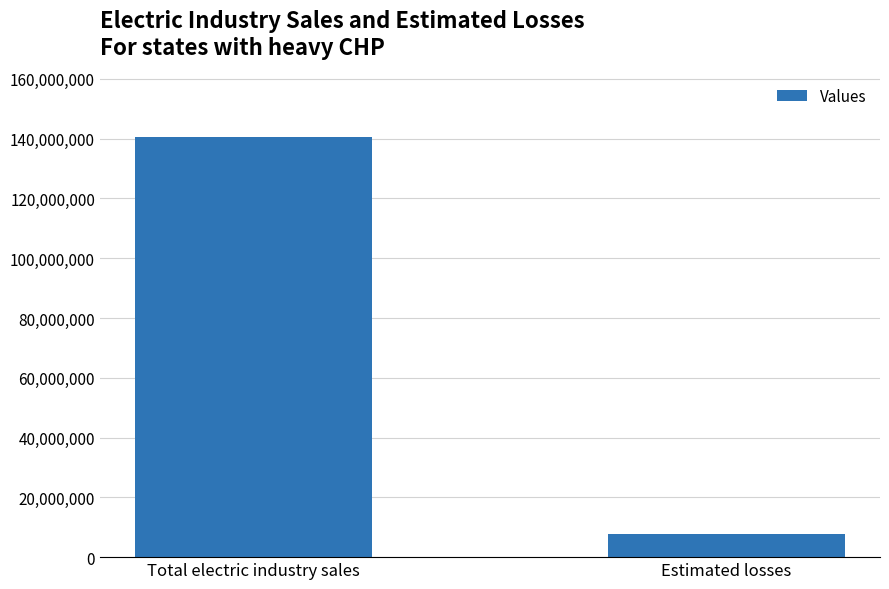

Read the value at Estimated losses.

7819844